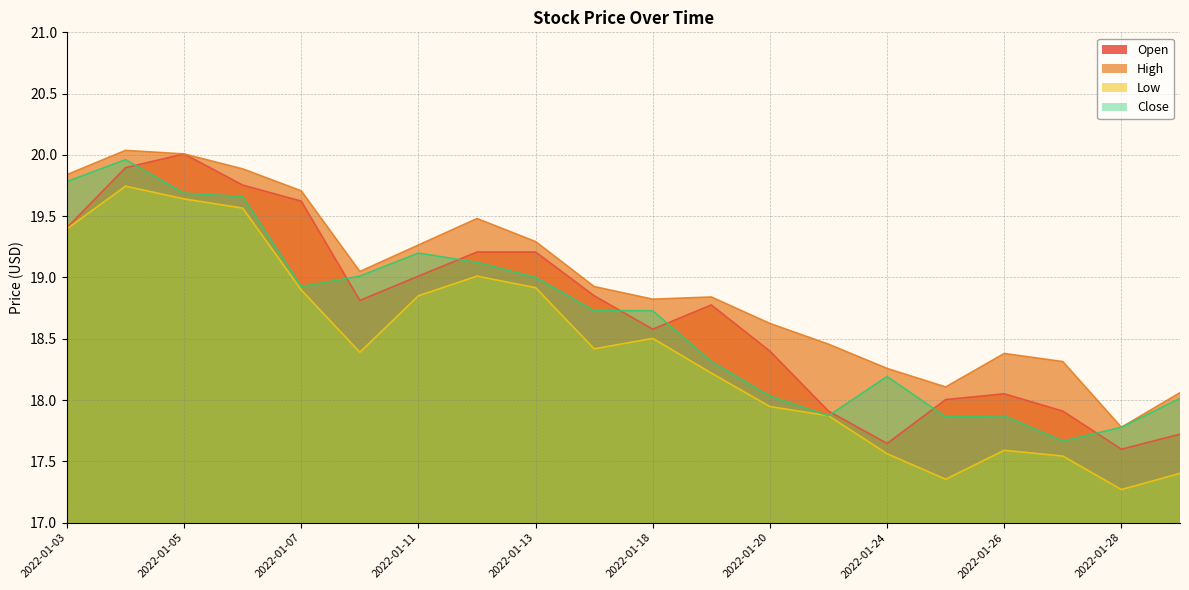

In High, how many points are higher than both neighbors (excluding endpoints)?

4